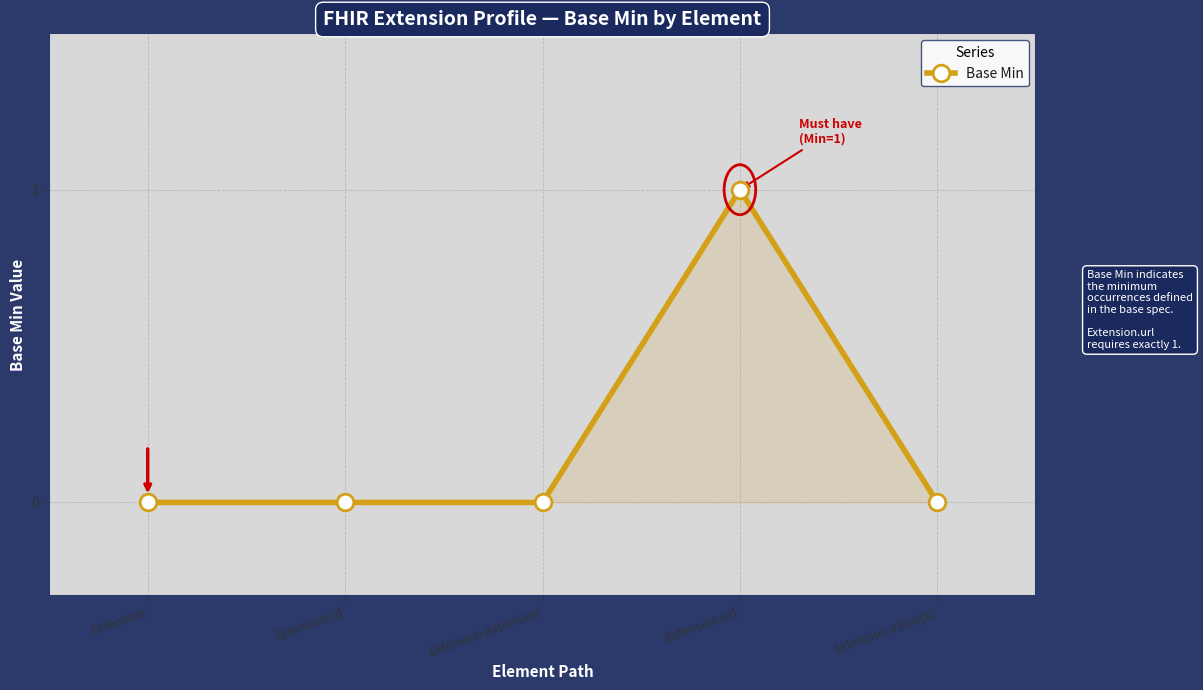

What position from the left is Extension.url?

4